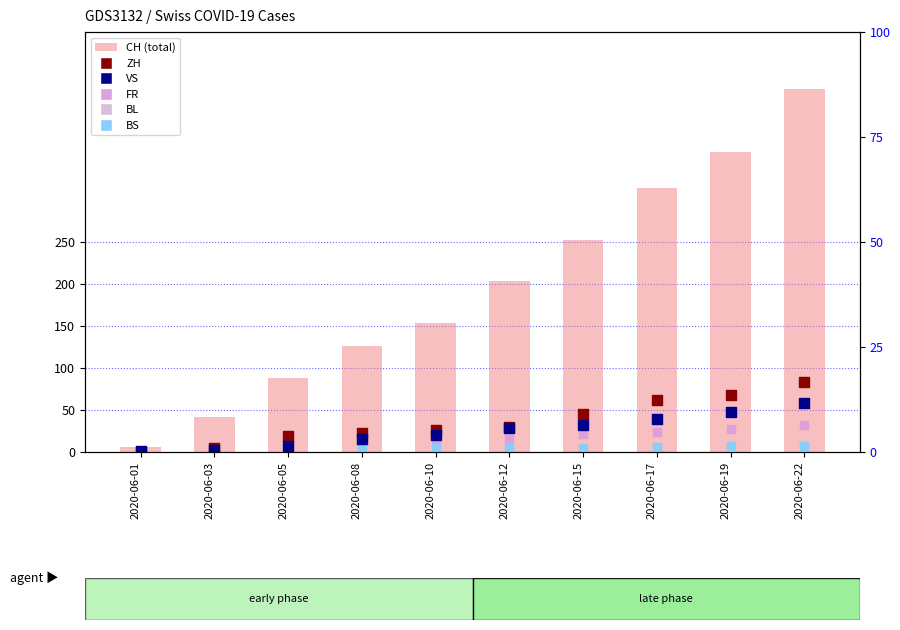

At how many categories does at least one series exceed 172?

5